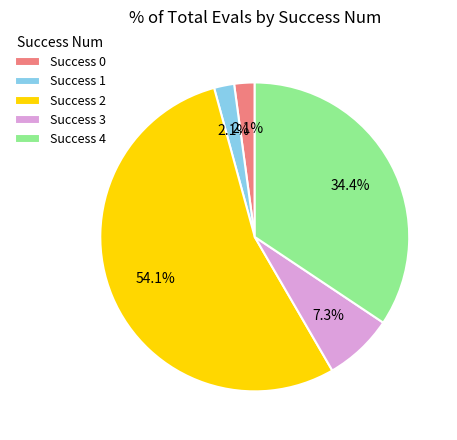

Which category accounts for the majority?

Success 2